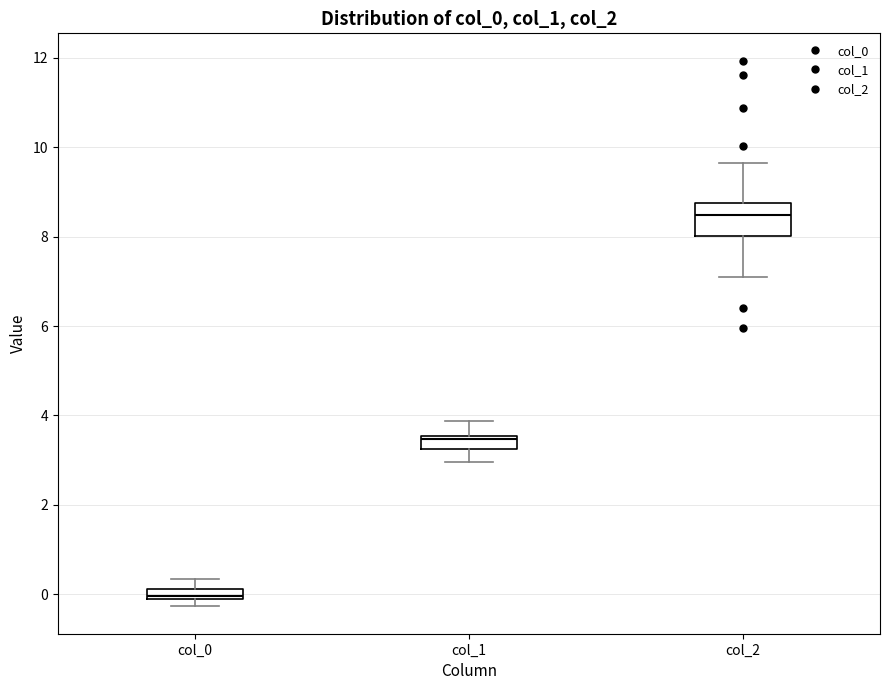

Comparing the boxes themselves (not the whiskers), which one is the tallest?

col_2